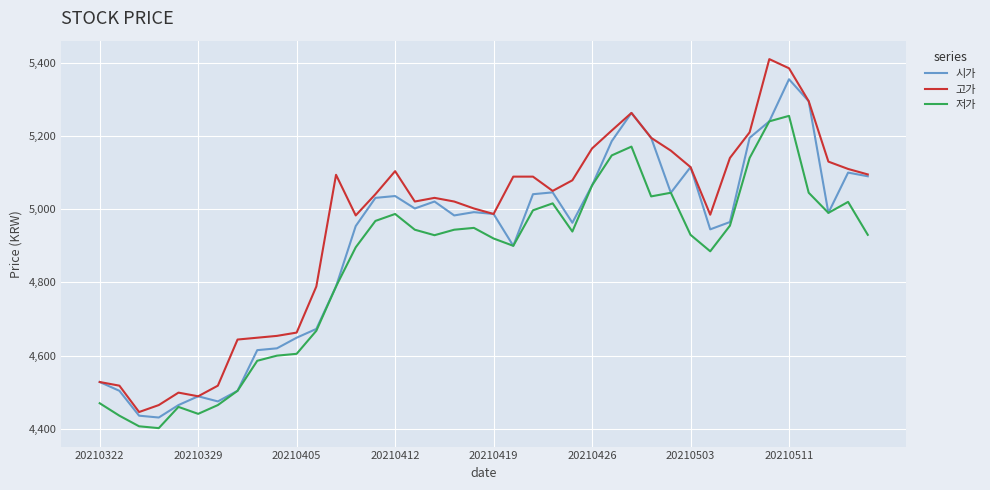

What is the smallest value displayed?

4402